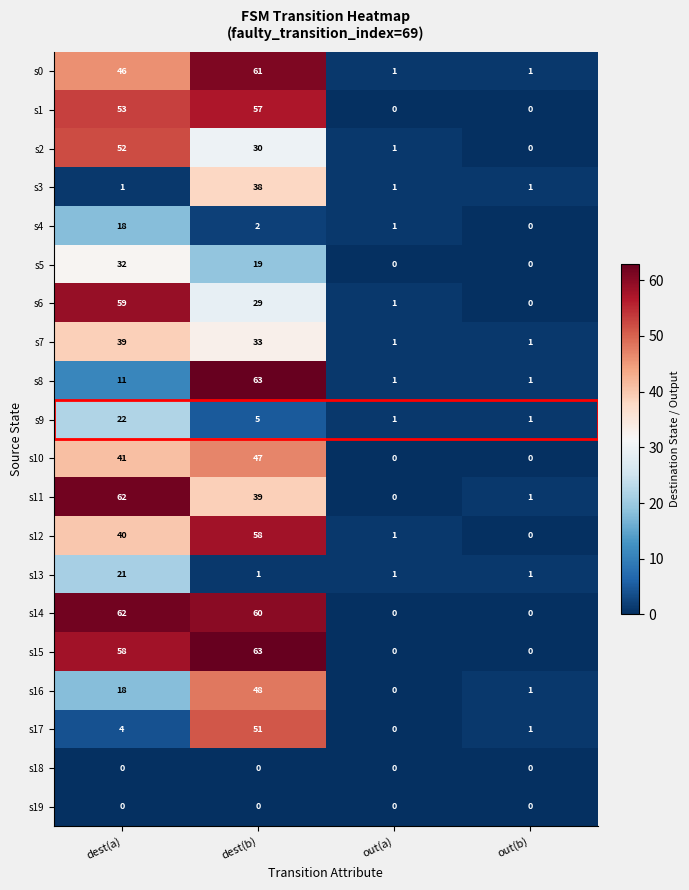

Which category has the highest value in the s16 series?

dest(b)